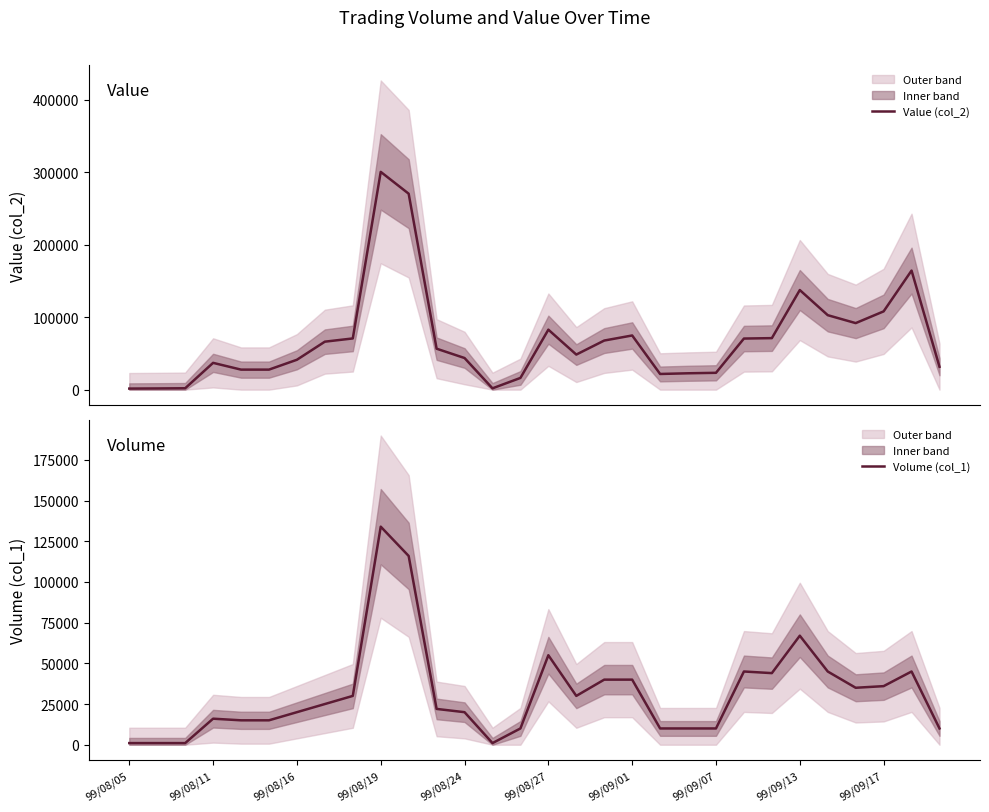

At 23, list the series in order from largest to smallest.

Value (col_2), Volume (col_1)